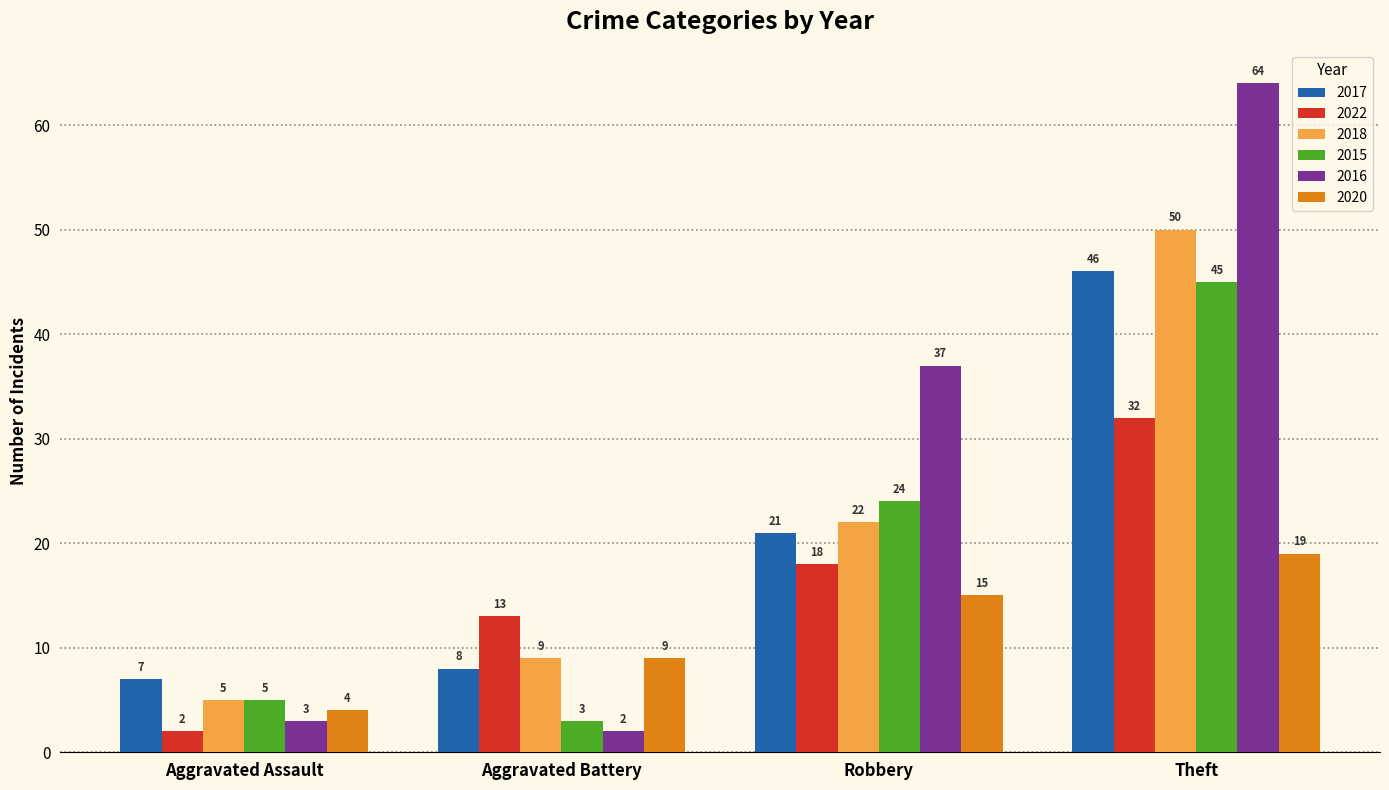

At how many categories does at least one series exceed 53?

1